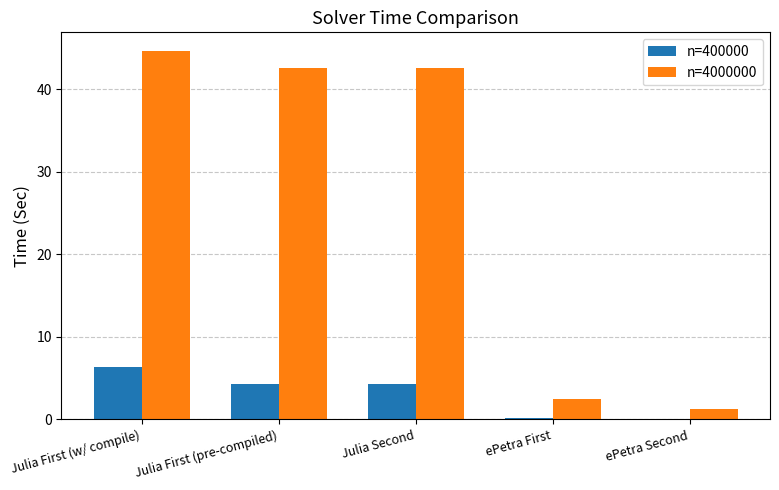

At which category is the sum across all series the highest?

Julia First (w/ compile)